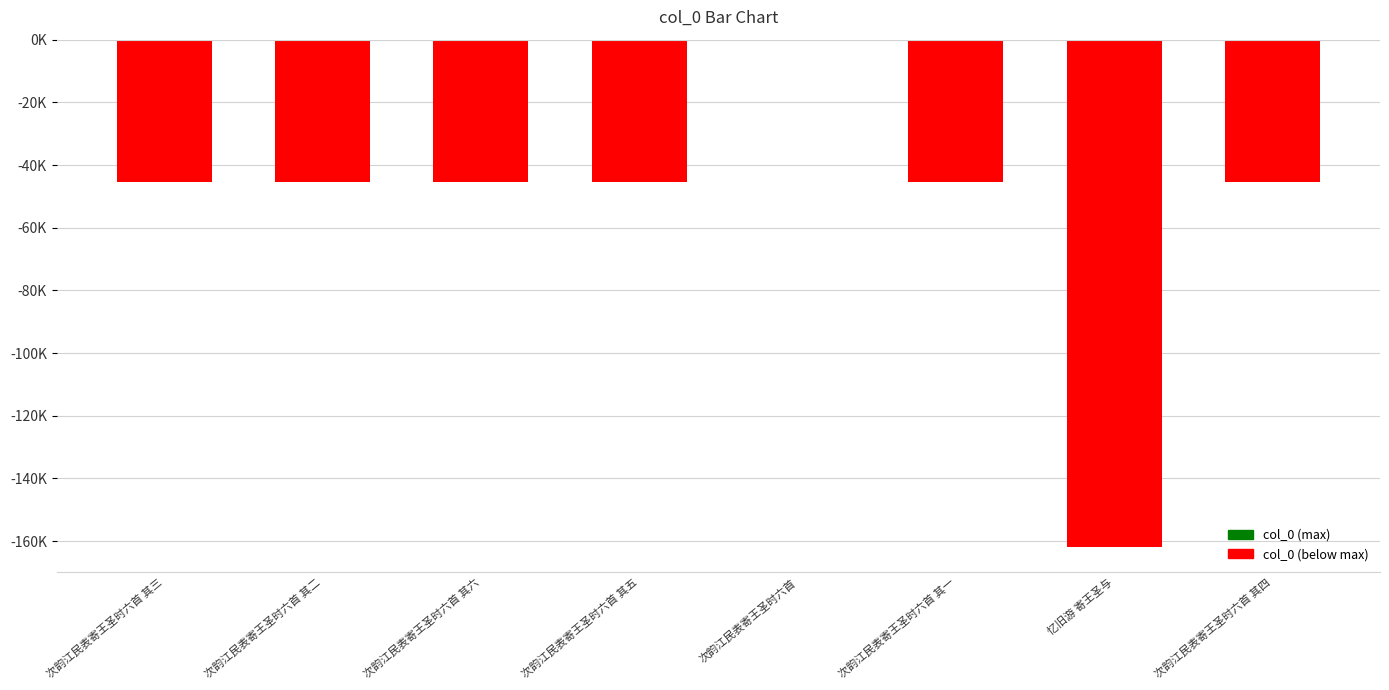

List the labels in order of value, largest first.

次韵江民表寄王圣时六首, 次韵江民表寄王圣时六首 其六, 次韵江民表寄王圣时六首 其五, 次韵江民表寄王圣时六首 其四, 次韵江民表寄王圣时六首 其三, 次韵江民表寄王圣时六首 其二, 次韵江民表寄王圣时六首 其一, 忆旧游 寄王圣与